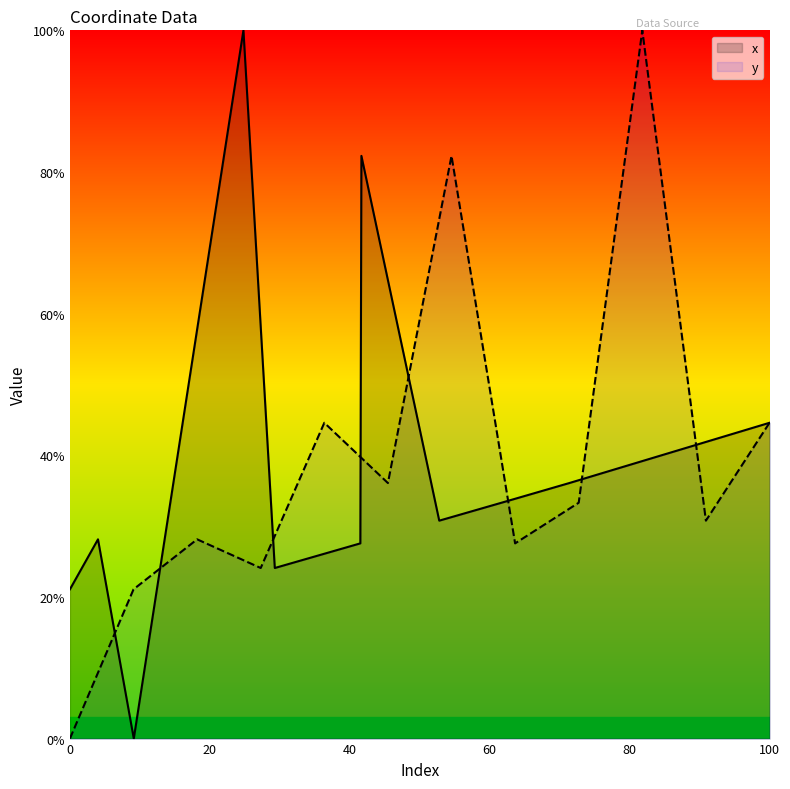

True or false: there are more than 2 points higher than both neighbors.

True